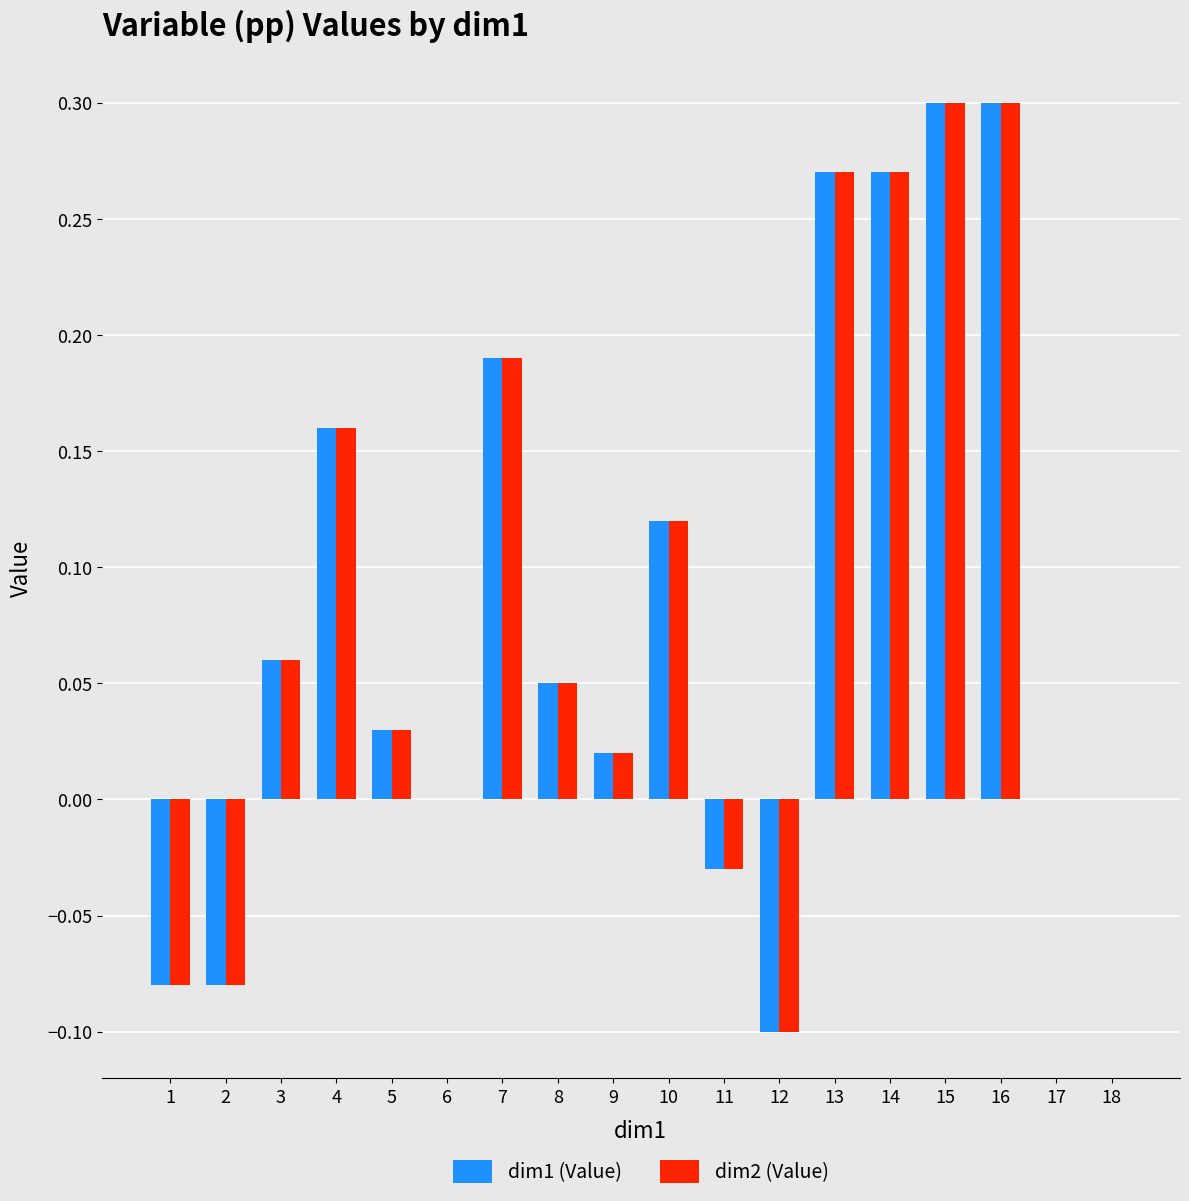

How many distinct data groups are displayed?

2